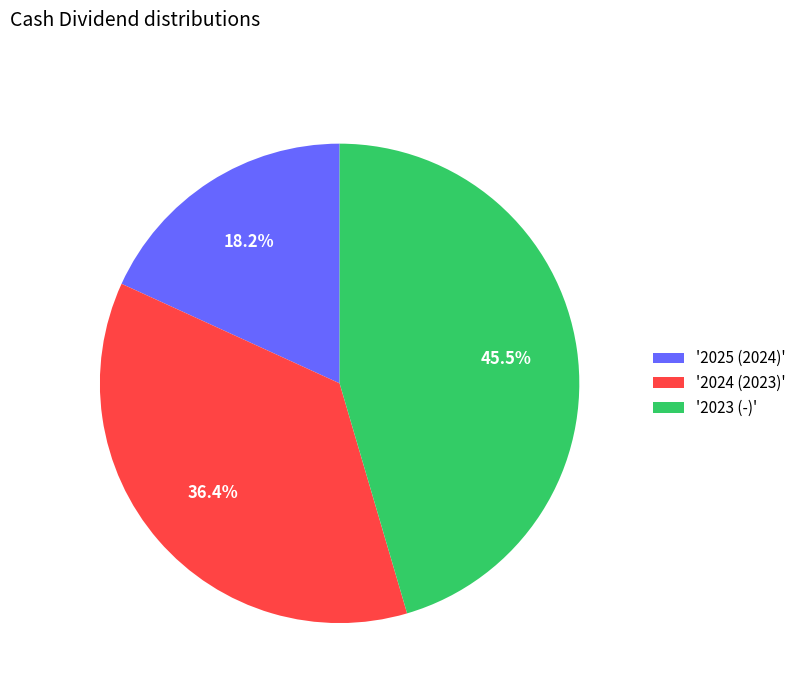

Count the number of slices in the pie.

3